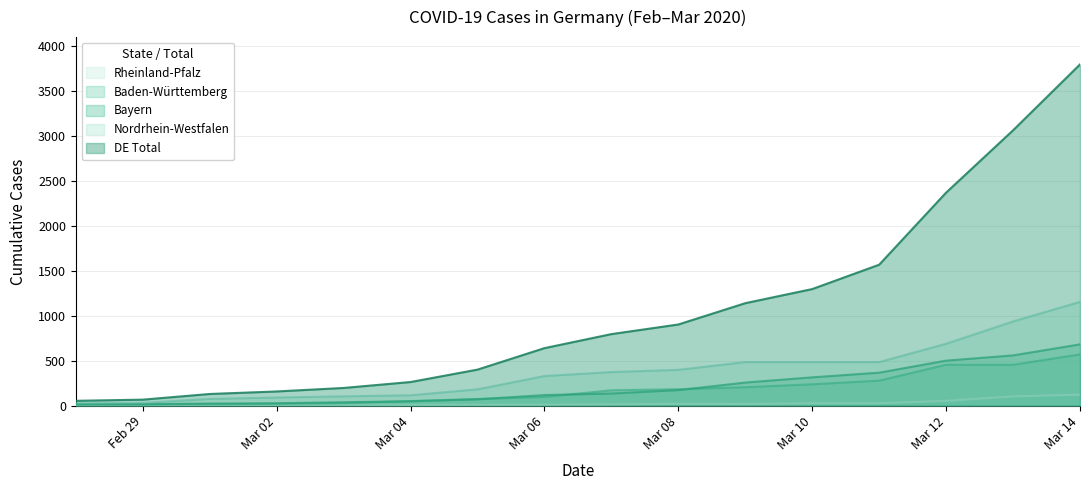

Which series changed the most between Mar 02 and Mar 14?

DE Total